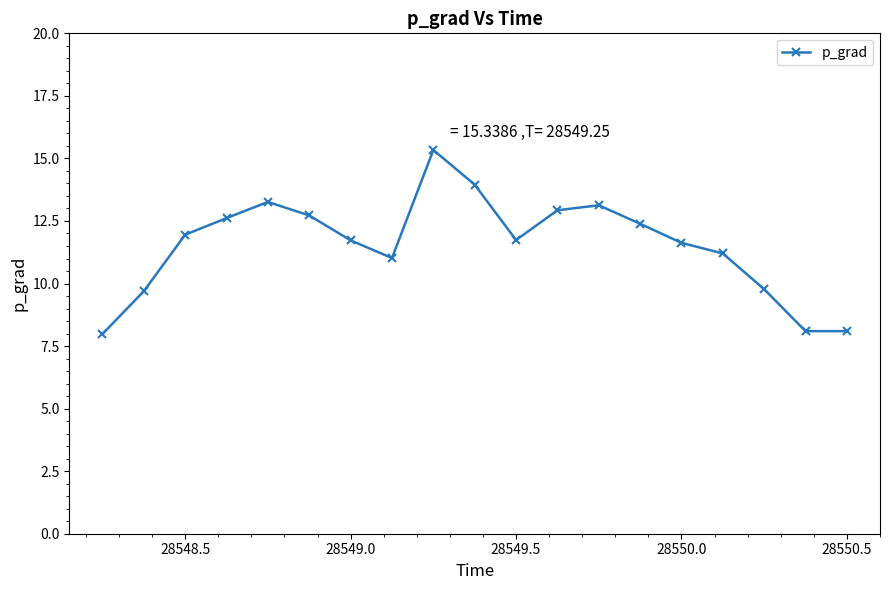

What is the sum of all values?

219.2